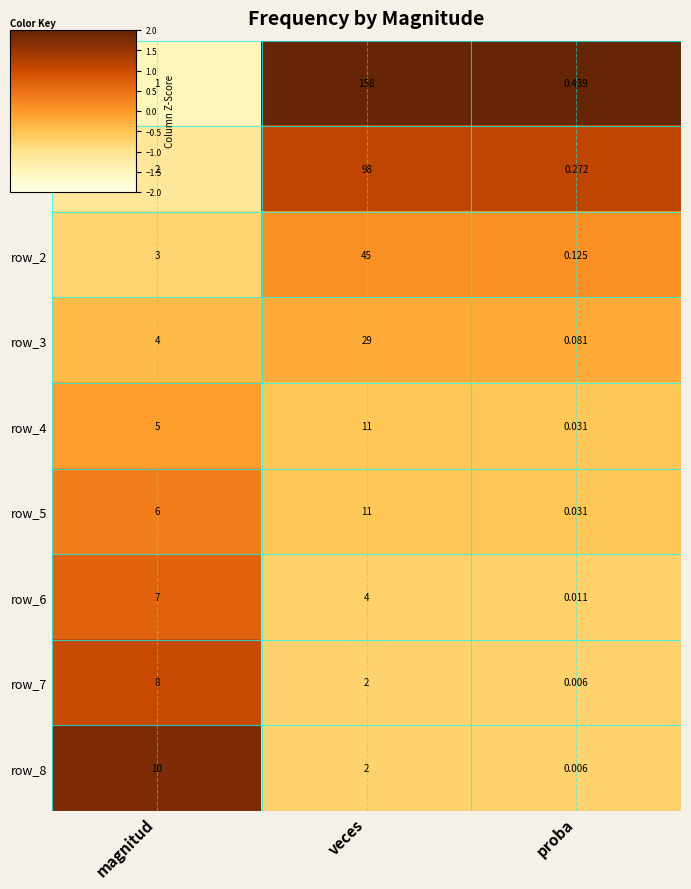

List the labels in order of row_4 value, largest first.

veces, magnitud, proba